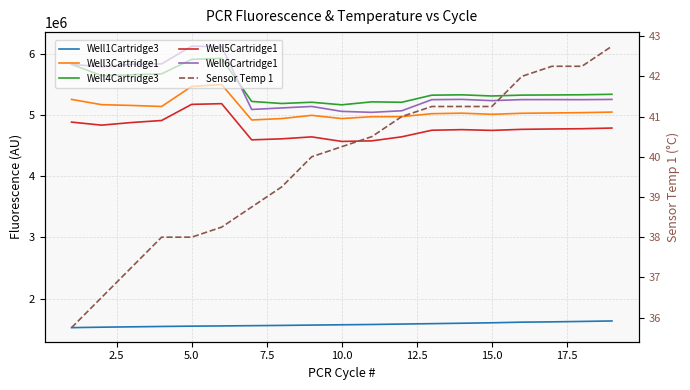

What is the lowest value of the Well4Cartridge3 series?

5165371.0